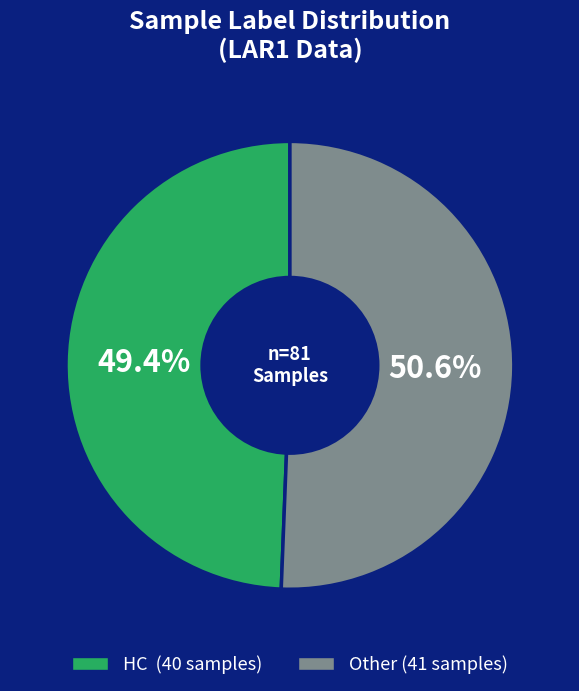

How many segments does this pie chart have?

2